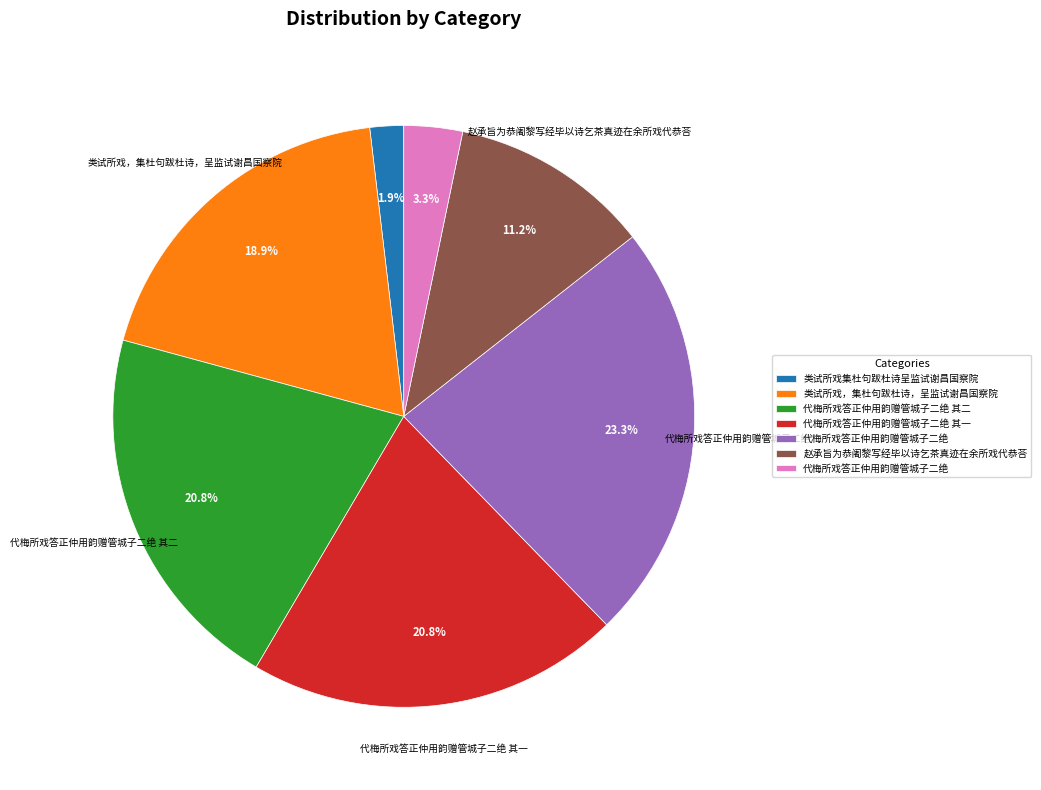

Is there any slice that represents more than half of the pie?

No